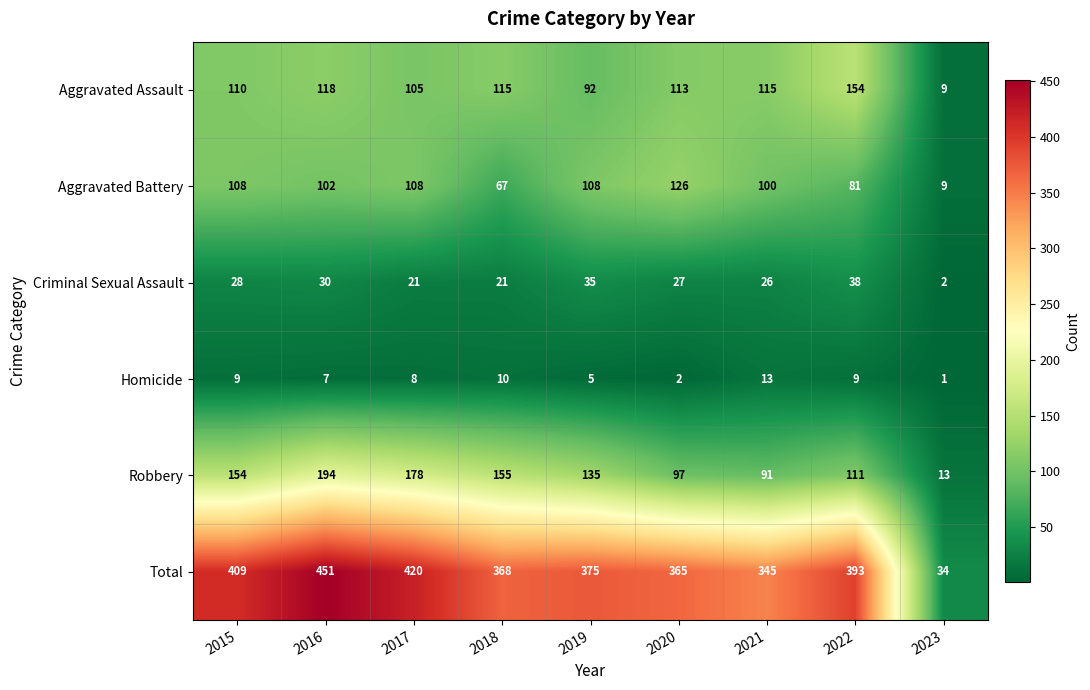

At which category does the chart reach its minimum across all series?

2023